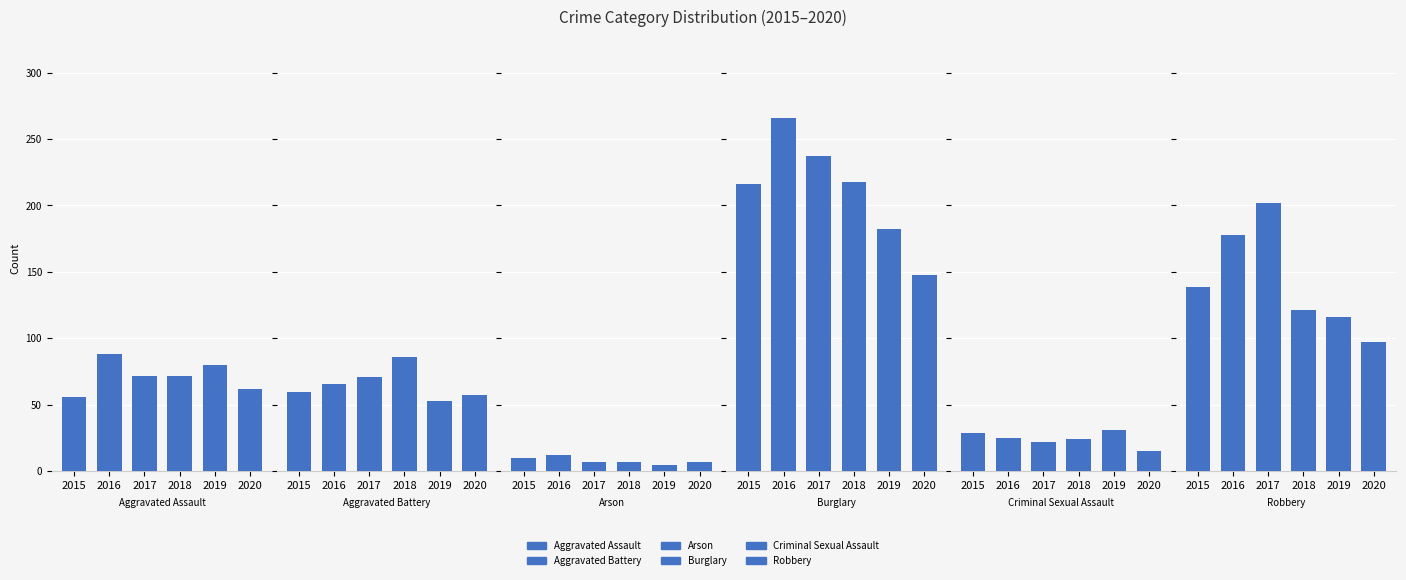

The value of Burglary at 2017 is 237. True or false?

True